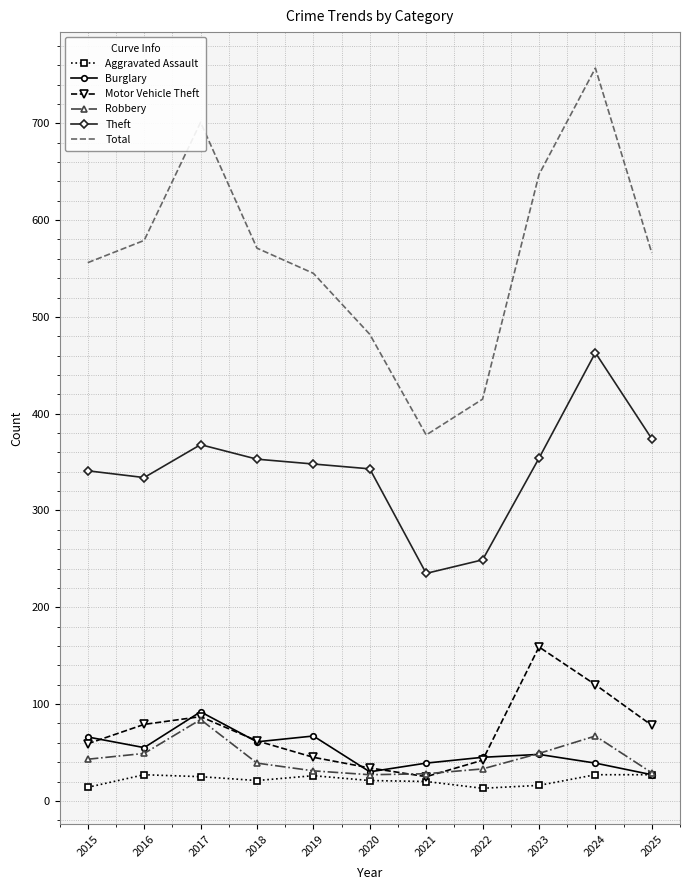

True or false: Robbery and Total cross at least once.

False